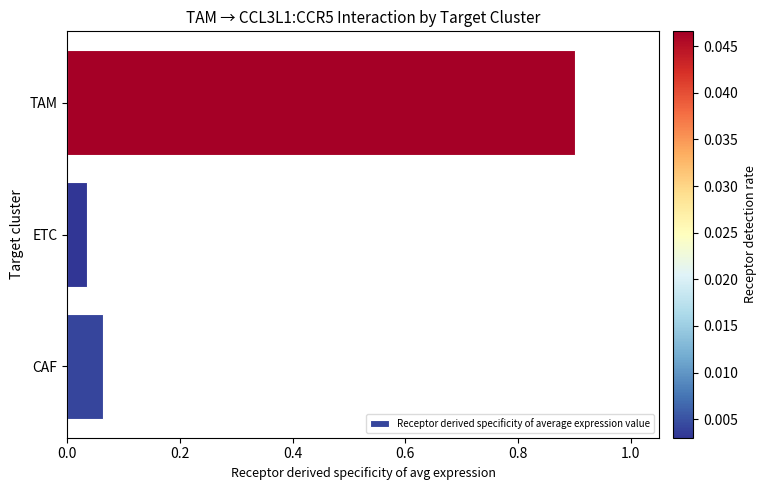

Rank the categories by value from lowest to highest.

ETC, CAF, TAM